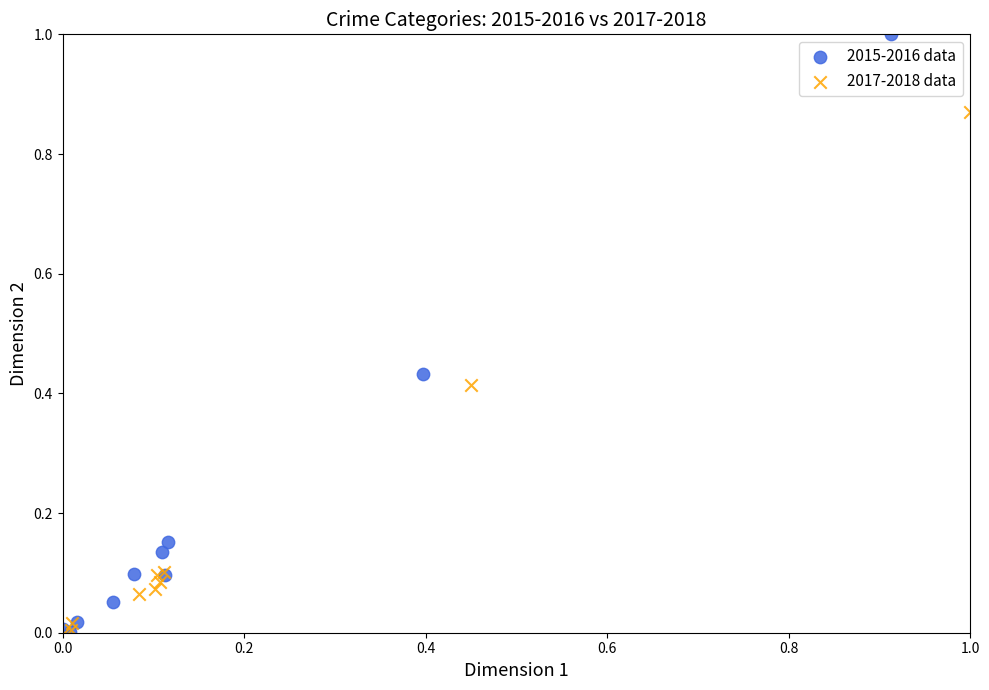

Which series has the largest Y range (max minus min)?

2015-2016 data